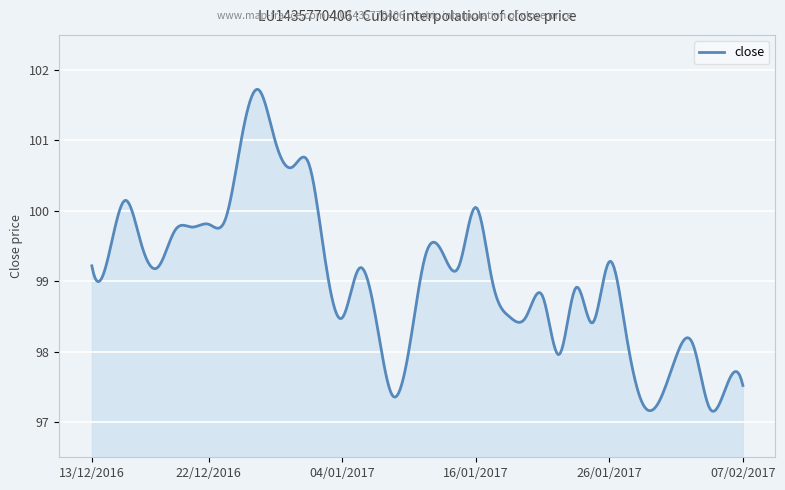

What is the smallest value displayed?

97.2